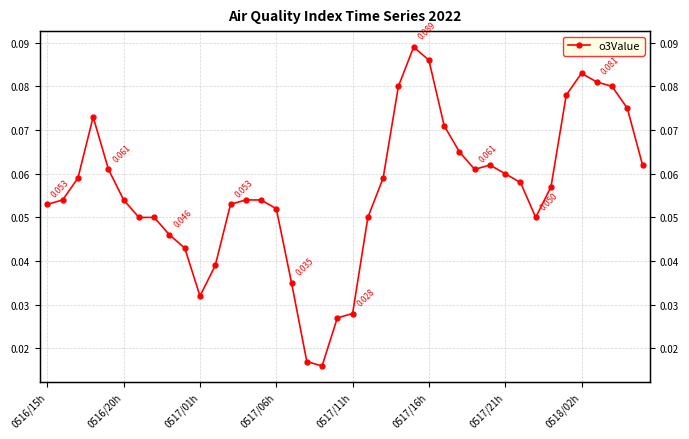

How many points are higher than both their immediate neighbors (excluding endpoints)?

4